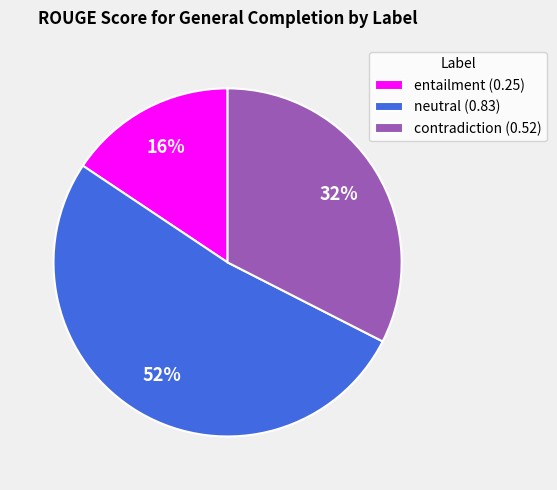

Combined, do neutral (0.83) and contradiction (0.52) account for over 50%?

Yes